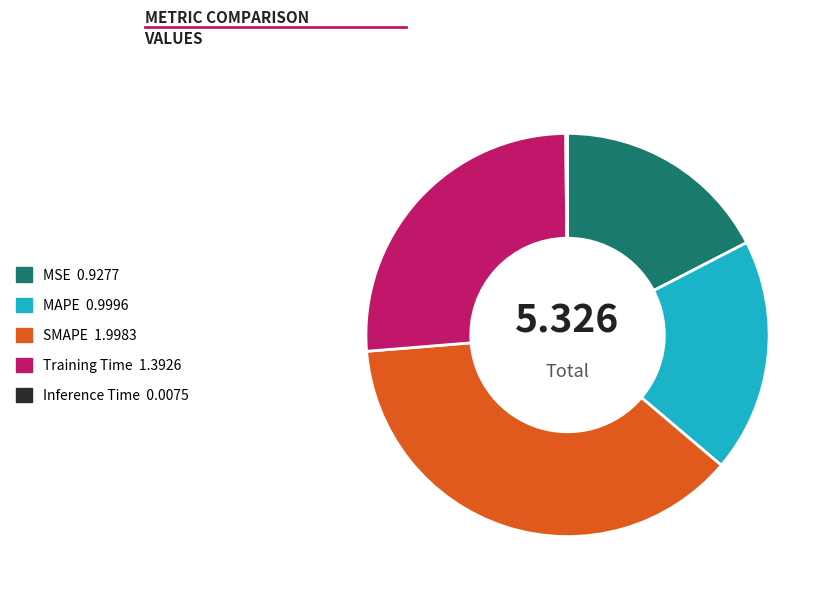

Which has a higher value, Training Time or MAPE?

Training Time